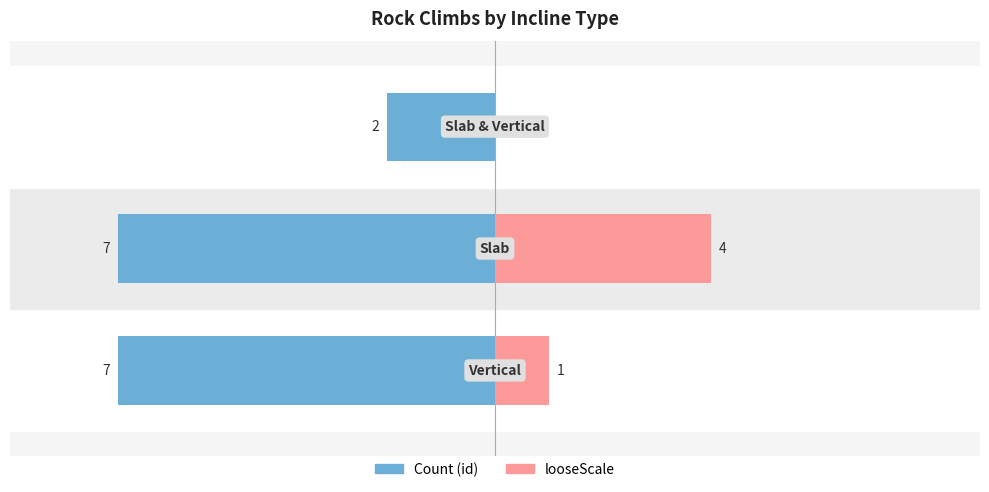

What is the value of the looseScale bar at the 2nd from the left?

4